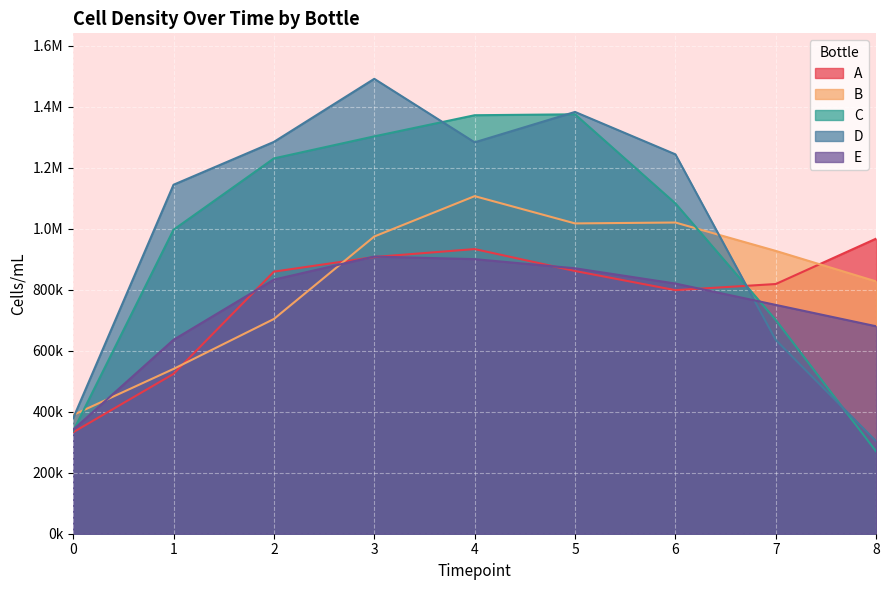

Which series changed the most between 3 and 4?

D